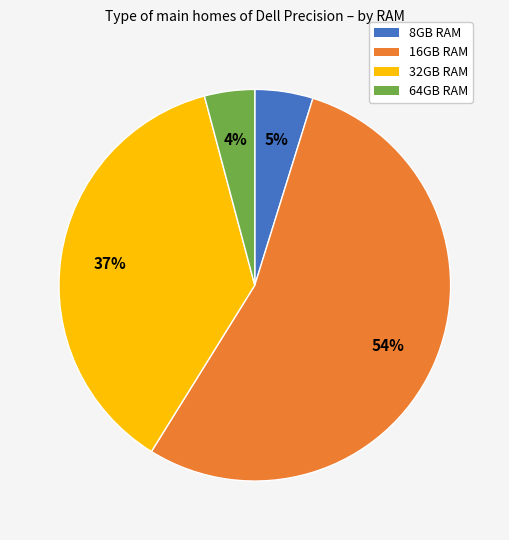

Is there a majority slice in this chart?

Yes